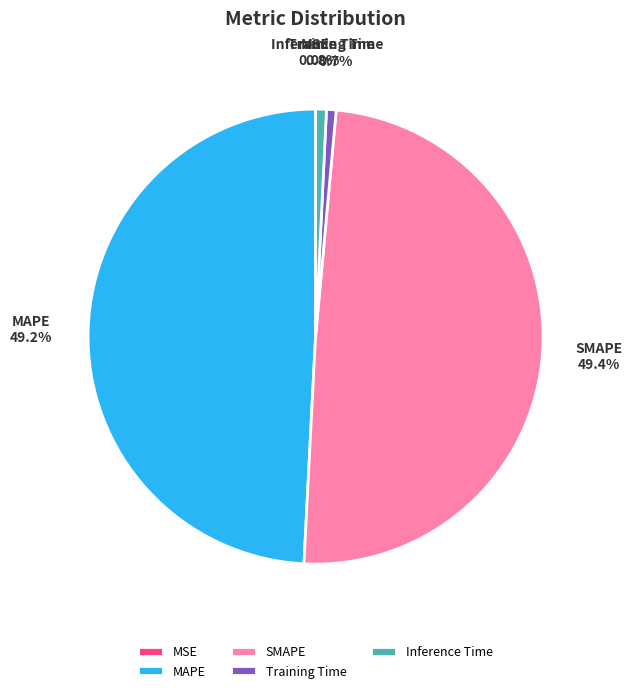

What percentage is NOT represented by MAPE?

50.8%